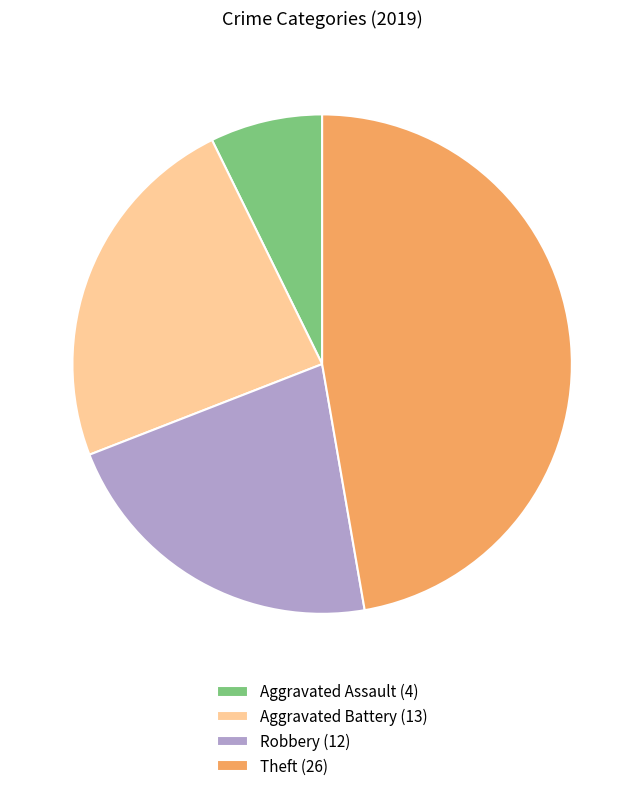

Is it true that Aggravated Assault (4) is 19% of the pie?

False